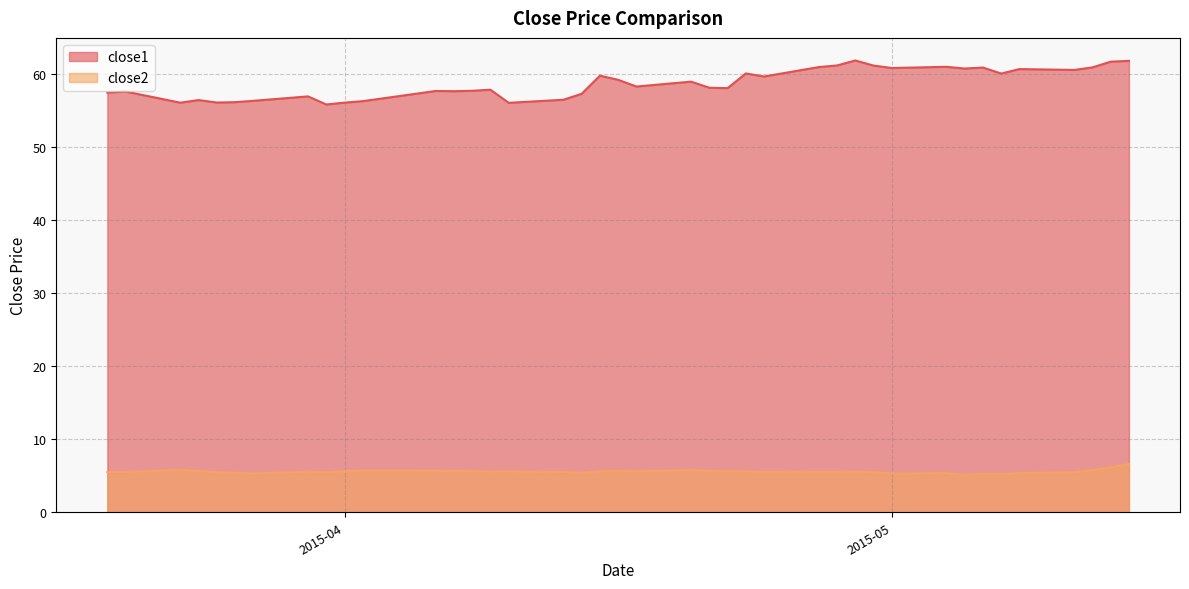

True or false: close2 and close1 intersect in this chart.

False